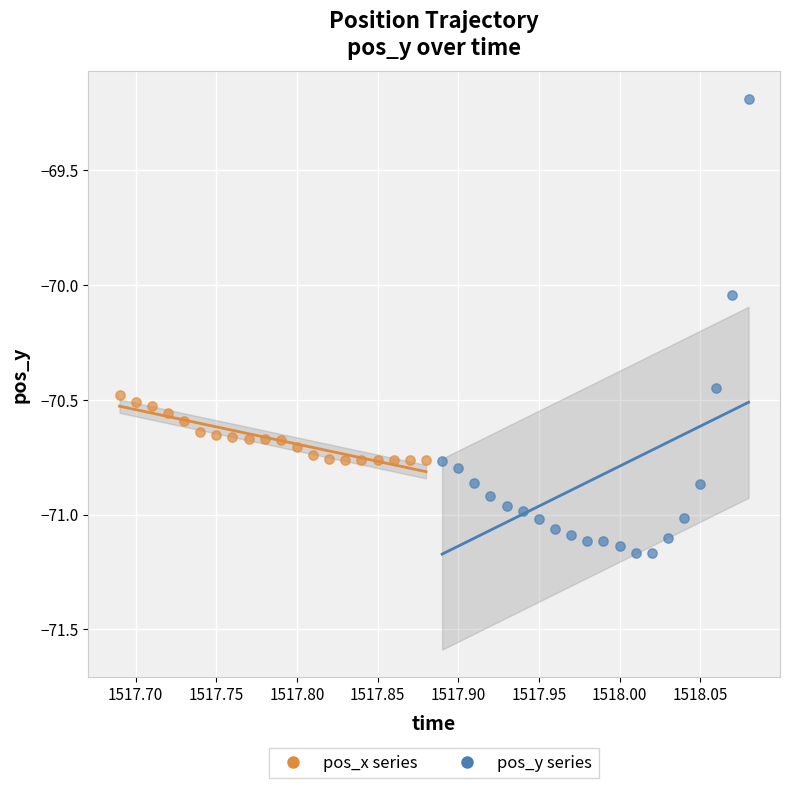

Which series contains the highest Y value?

pos_y series